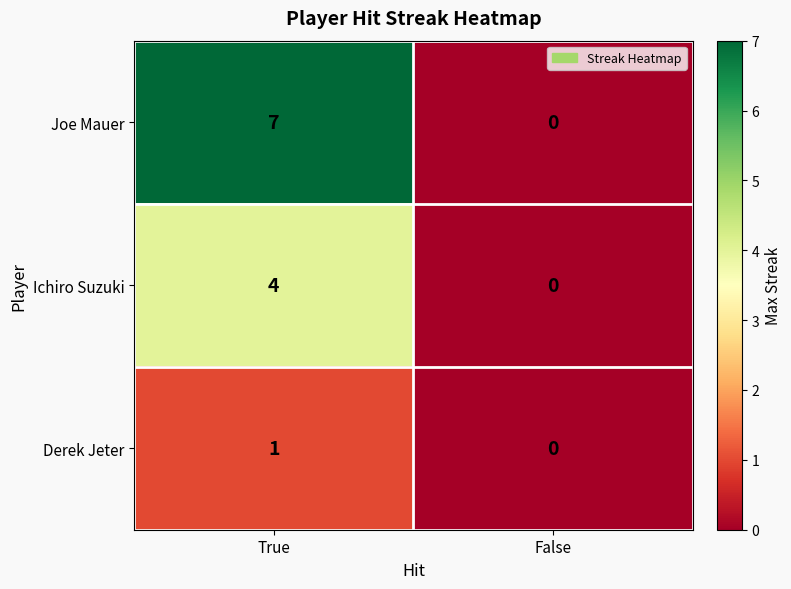

List the series in order of their overall mean, highest first.

Joe Mauer, Ichiro Suzuki, Derek Jeter